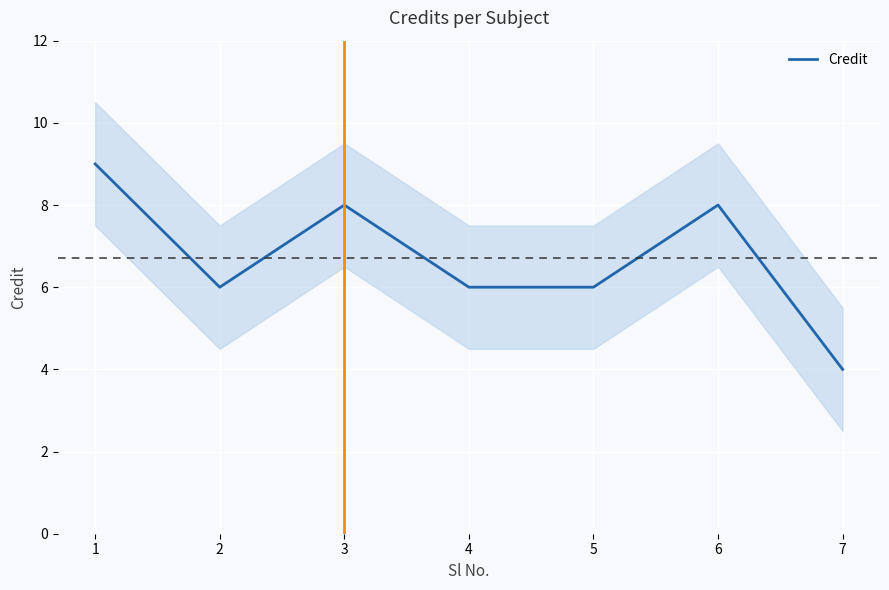

Between 3 and 7, which is larger?

3